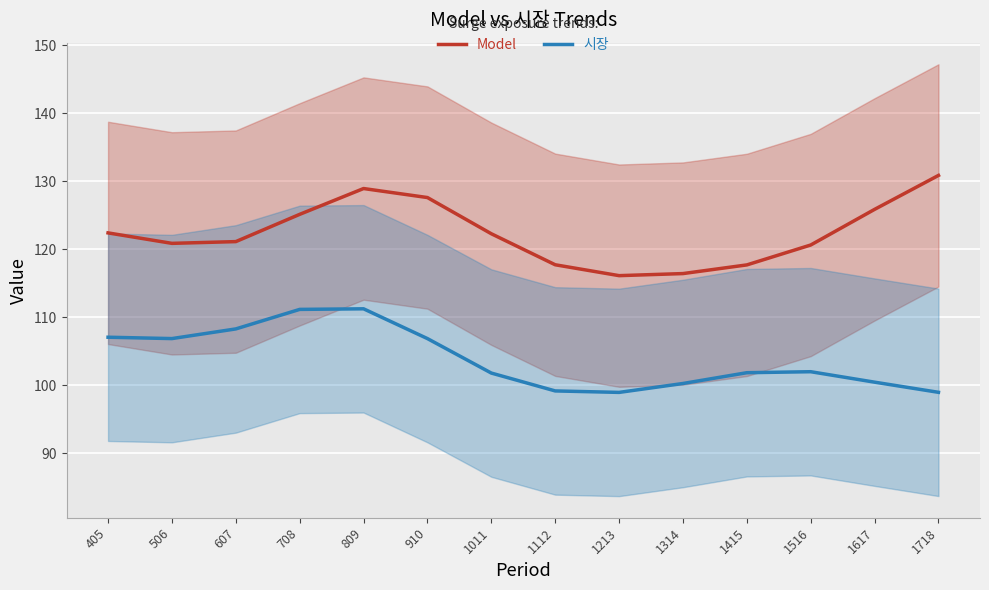

True or false: Model has a value of 130.8 at 1718.

True